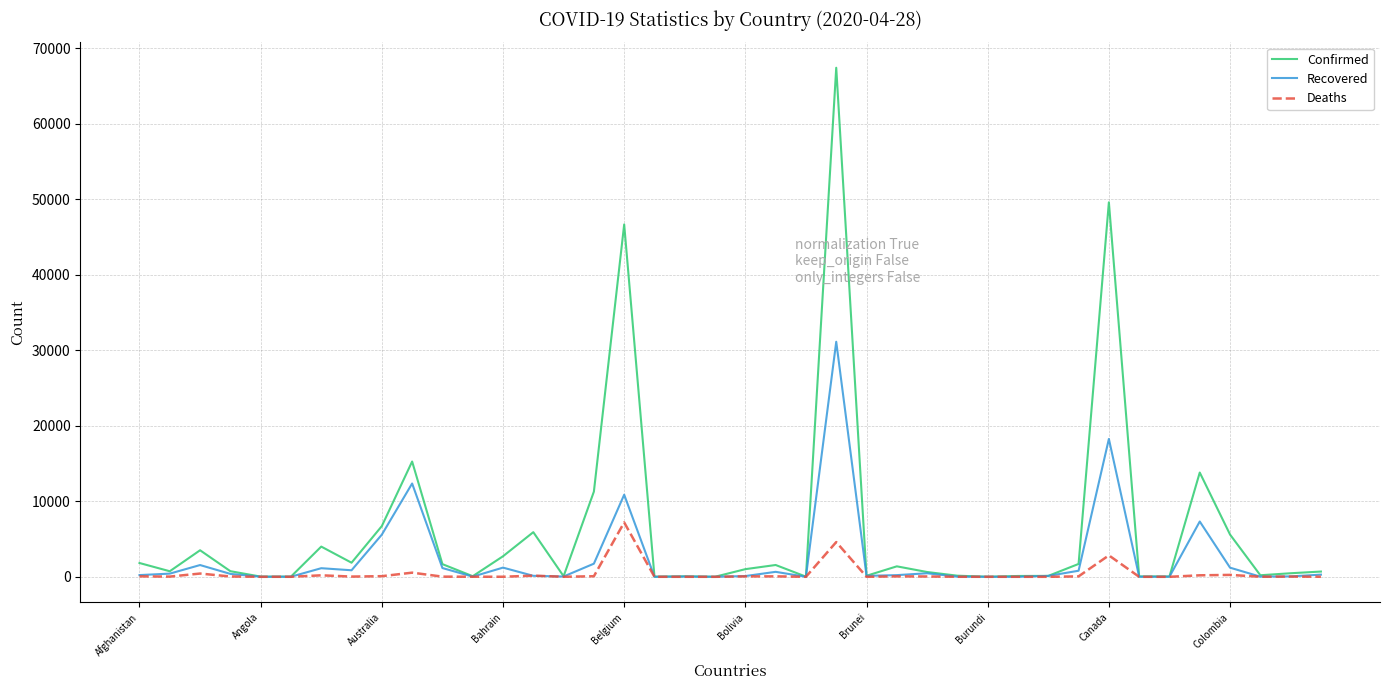

Which series has the widest spread of values?

Confirmed